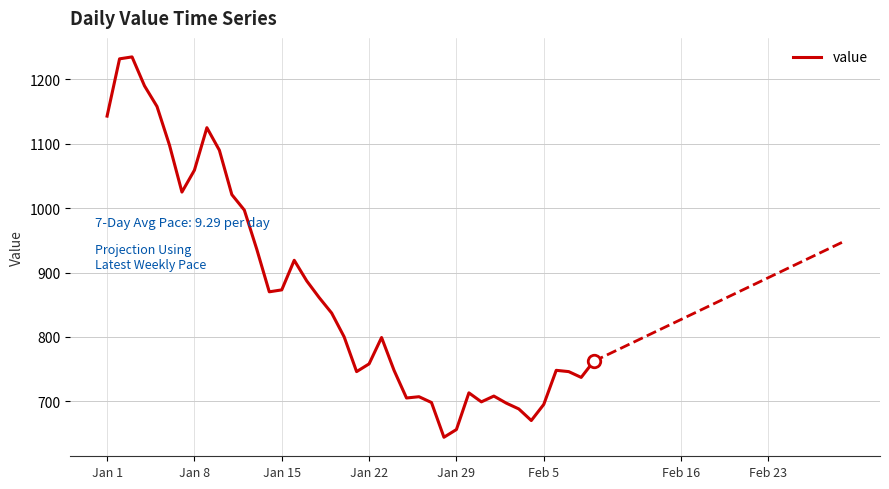

How many interior local peaks (higher than both neighbors) does the data have?

8